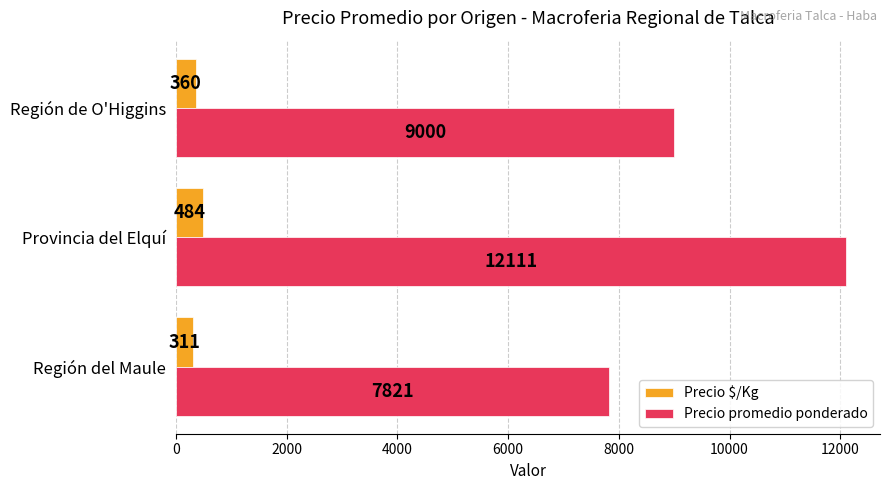

At which category is the sum across all series the highest?

Provincia del Elquí